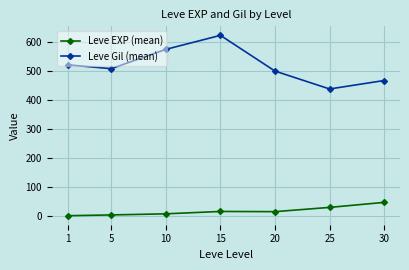

List the series in order of their overall mean, lowest first.

Leve EXP (mean), Leve Gil (mean)